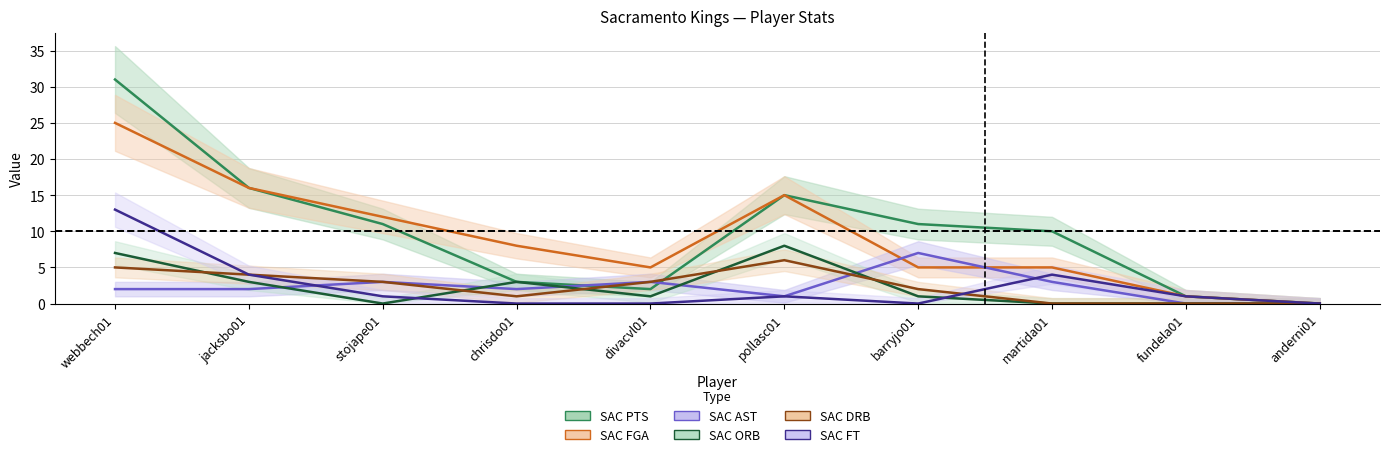

True or false: SAC FGA and SAC PTS intersect in this chart.

False